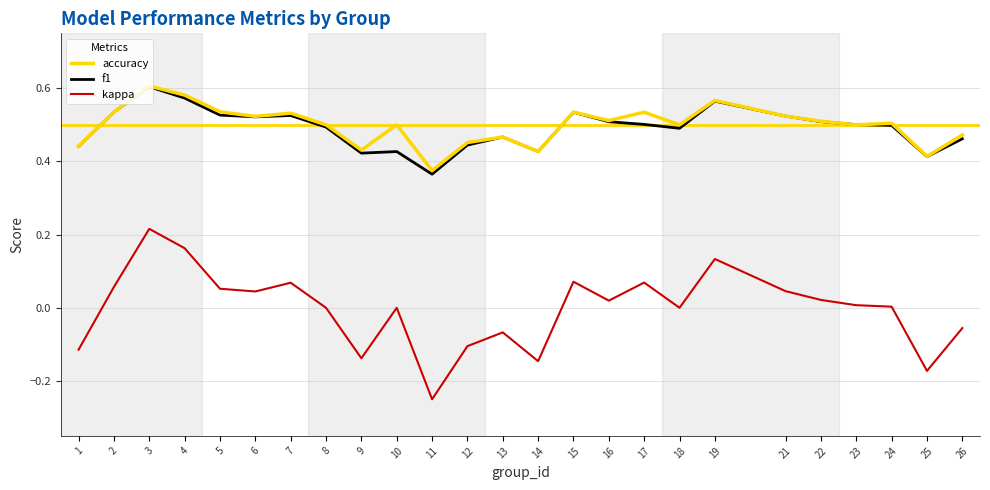

Which series has the widest spread of values?

kappa